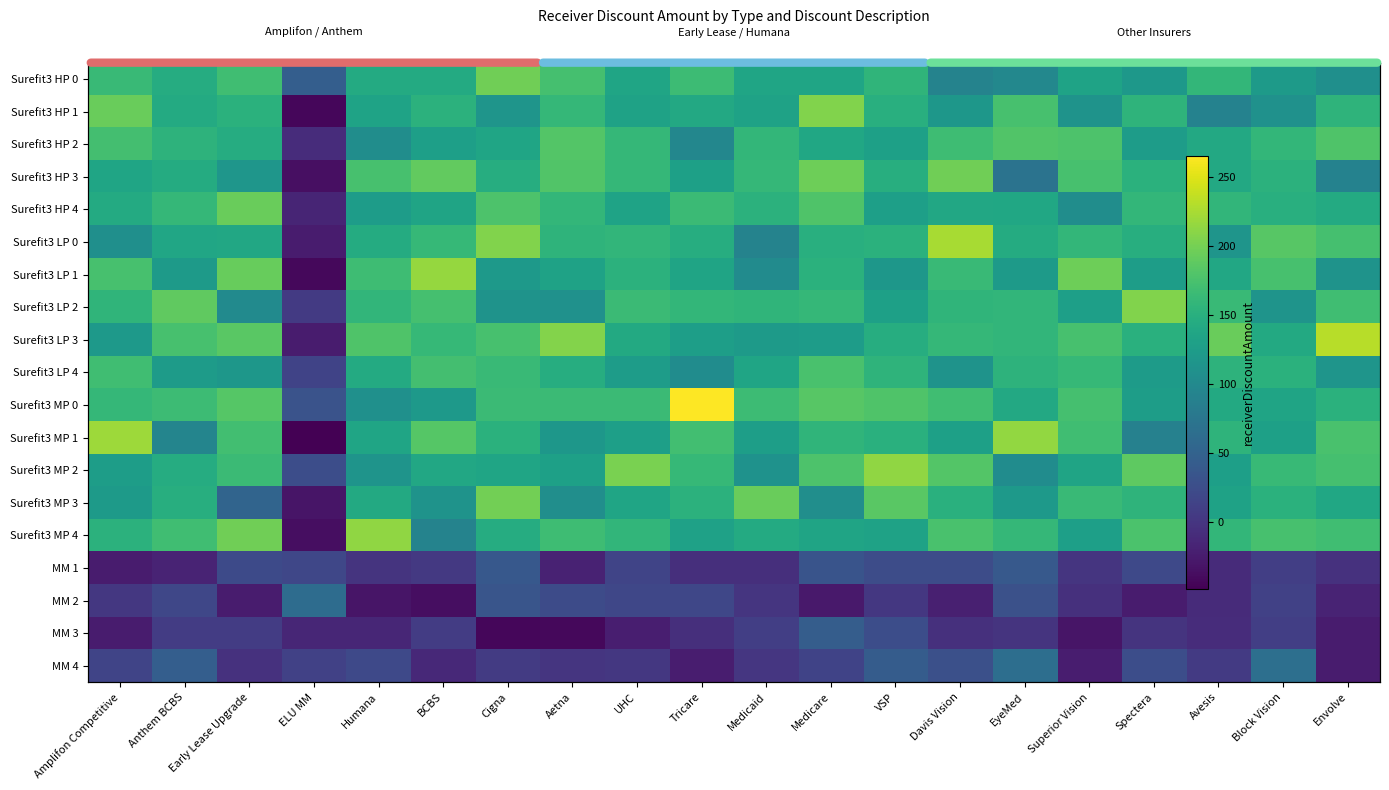

What is the sum of all Surefit3 LP 1 values?

2782.1